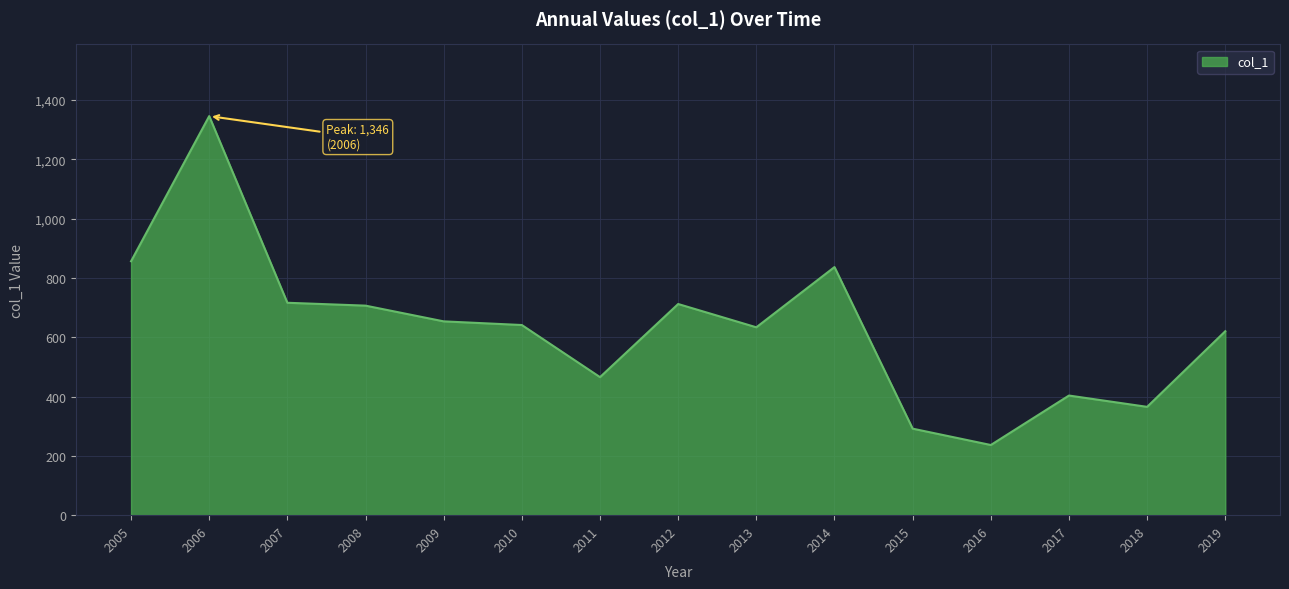

Which has a higher value, 2017 or 2015?

2017